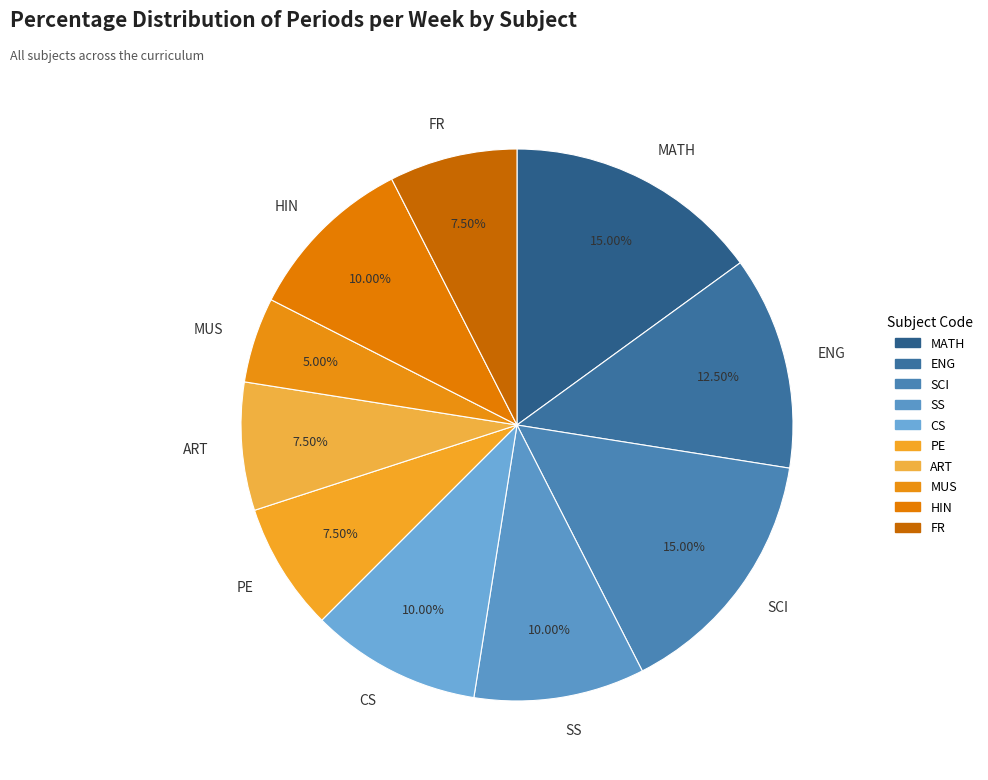

Is there any slice that represents more than half of the pie?

No